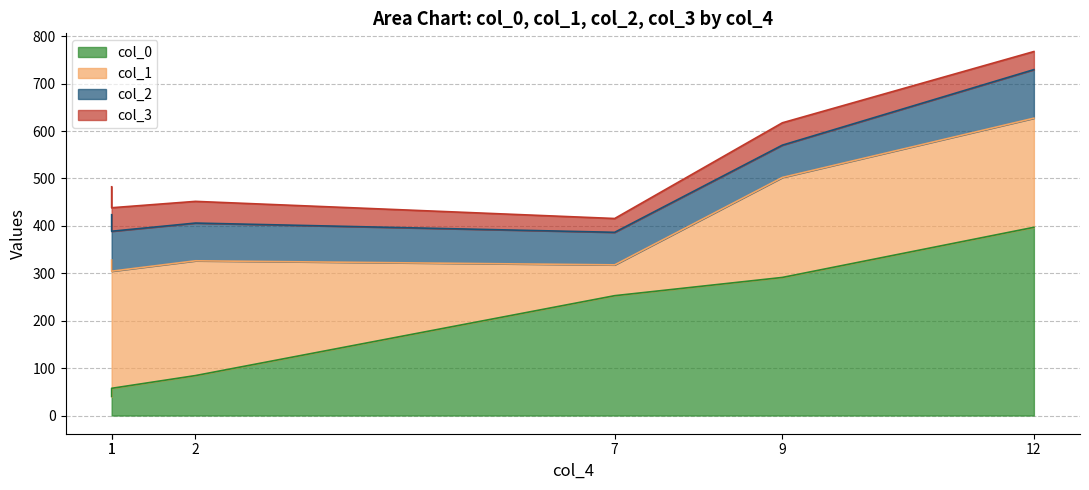

Where is the first local maximum for col_3?

9